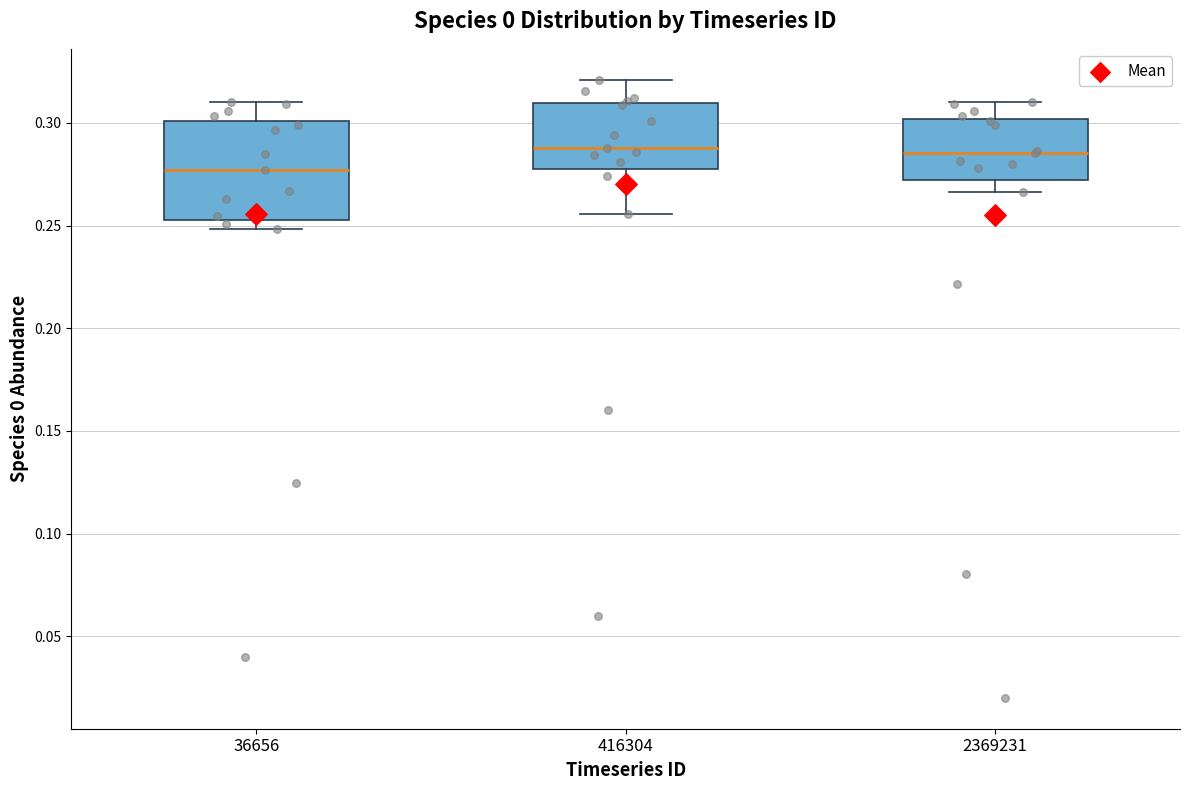

Comparing the boxes themselves (not the whiskers), which one is the tallest?

36656